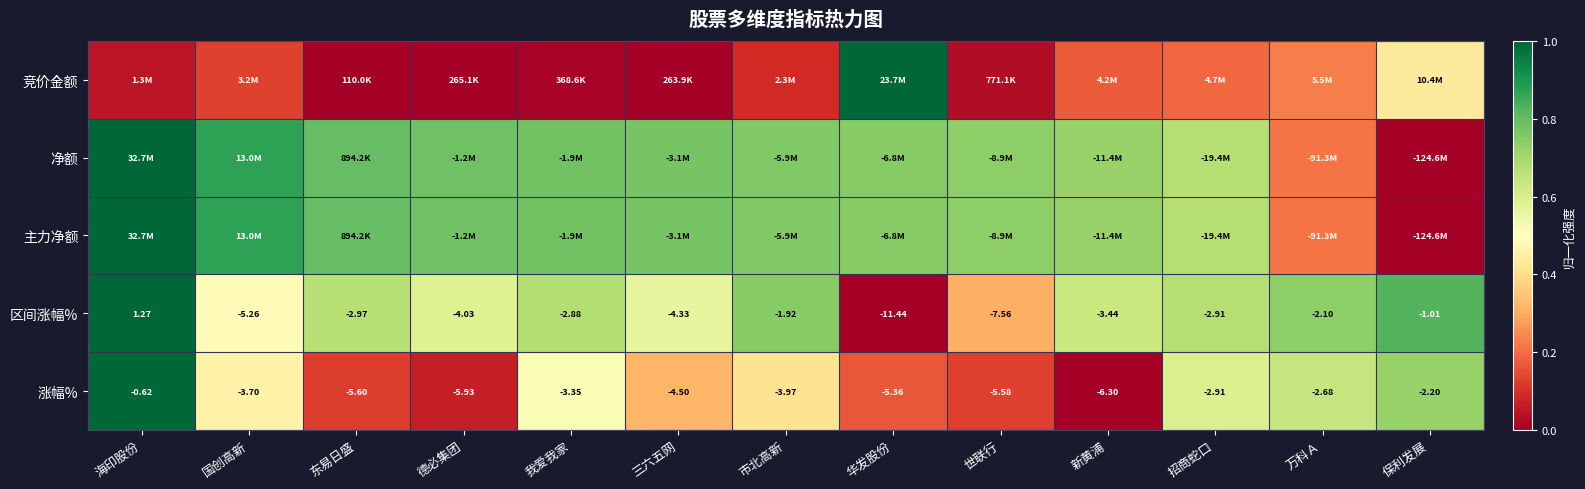

What is the greatest value displayed?

1.0